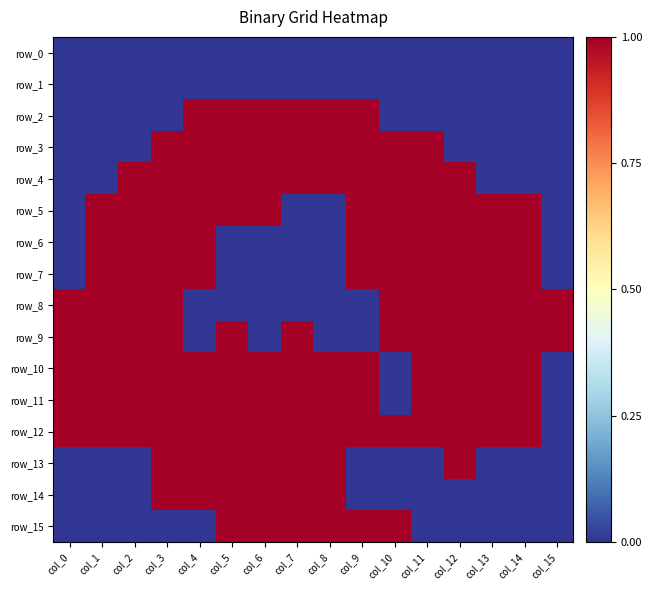

What is the sum of all row_4 values?

11